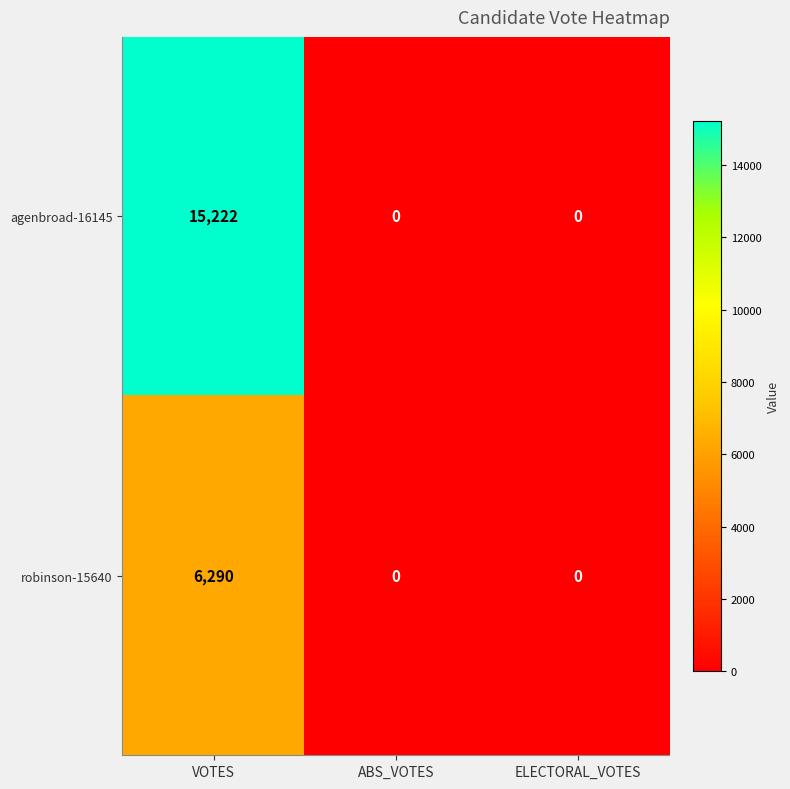

At how many categories does at least one series exceed 1226?

1